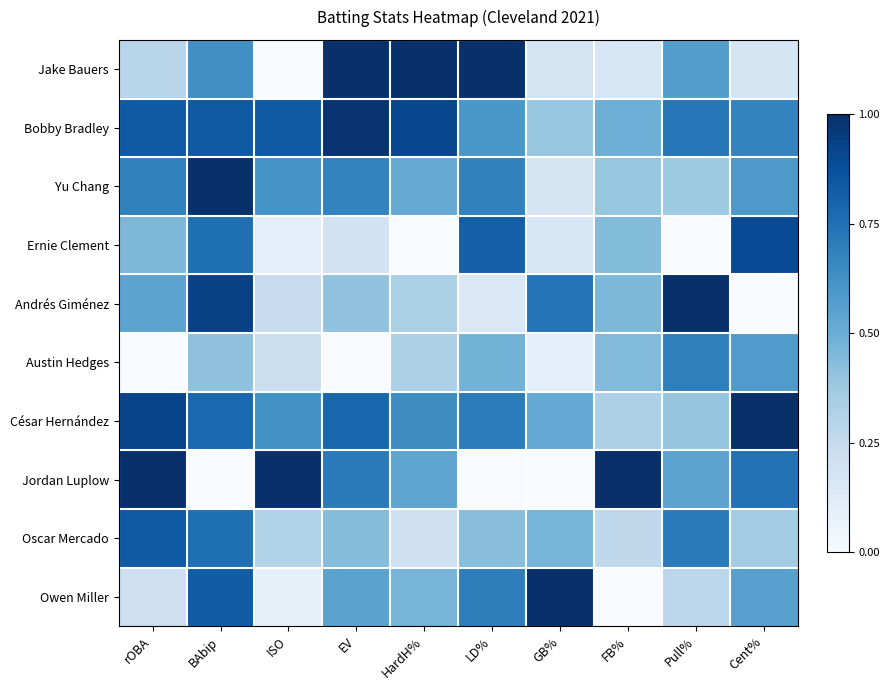

At which category is the sum across all series the highest?

BAbip